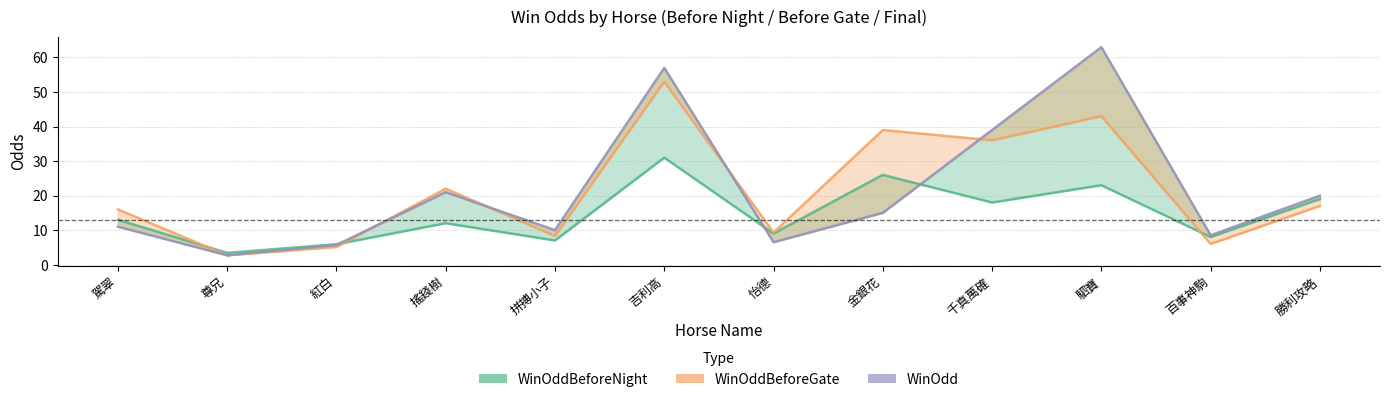

What is the spread (max minus min) of values at 駕翠?

5.0